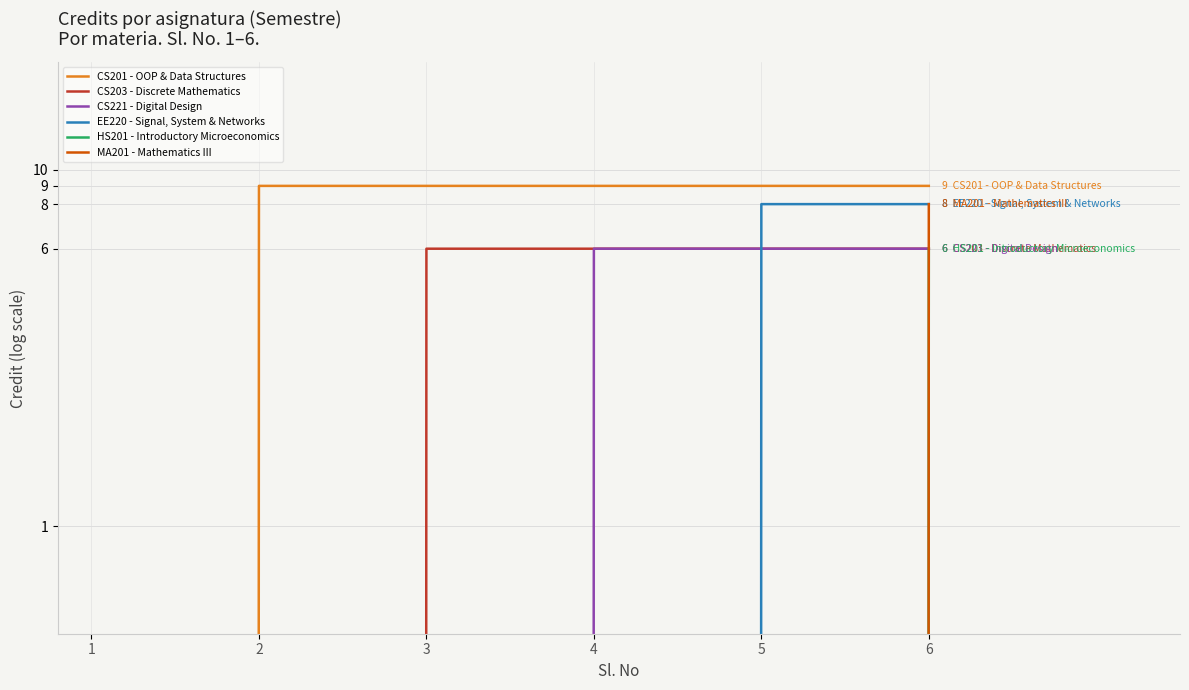

Reading left to right, transcribe all the data shown in this chart.

CS201 - OOP & Data Structures: 0	9	9	9	9	9
CS203 - Discrete Mathematics: 0	0	6	6	6	6
CS221 - Digital Design: 0	0	0	6	6	6
EE220 - Signal, System & Networks: 0	0	0	0	8	8
HS201 - Introductory Microeconomics: 0	0	0	0	0	6
MA201 - Mathematics III: 0	0	0	0	0	8